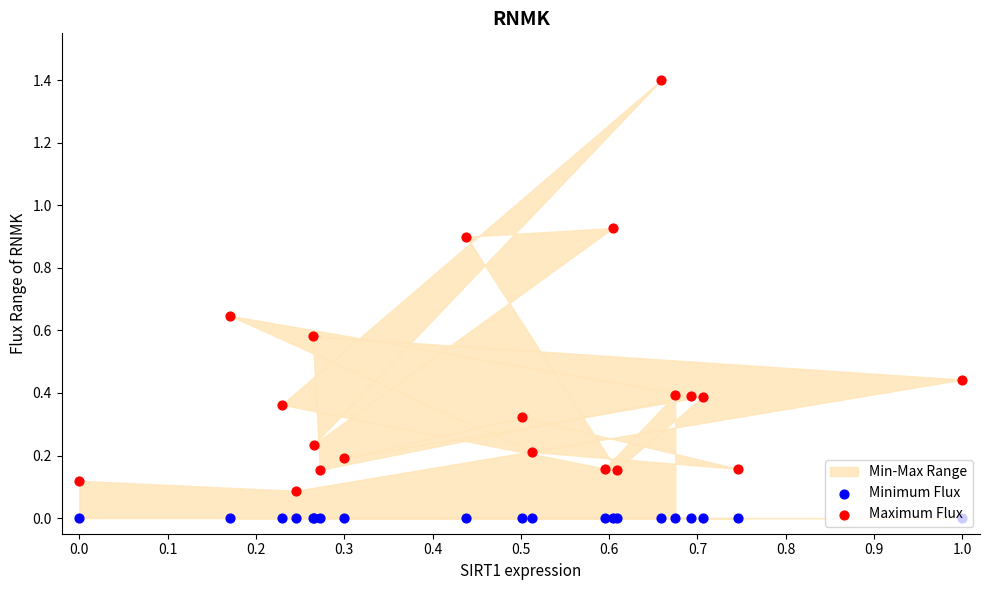

Which series has the widest spread of Y values?

Maximum Flux